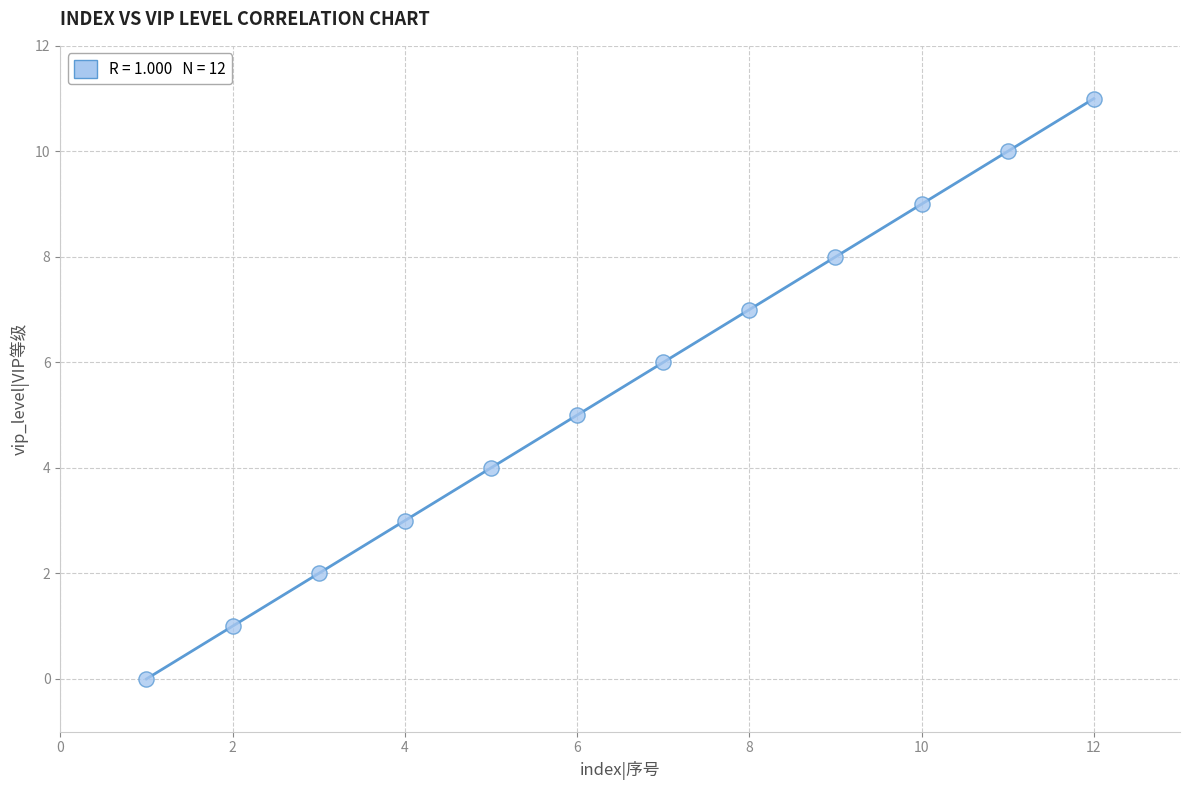

What is the range of Y values (max minus min)?

11